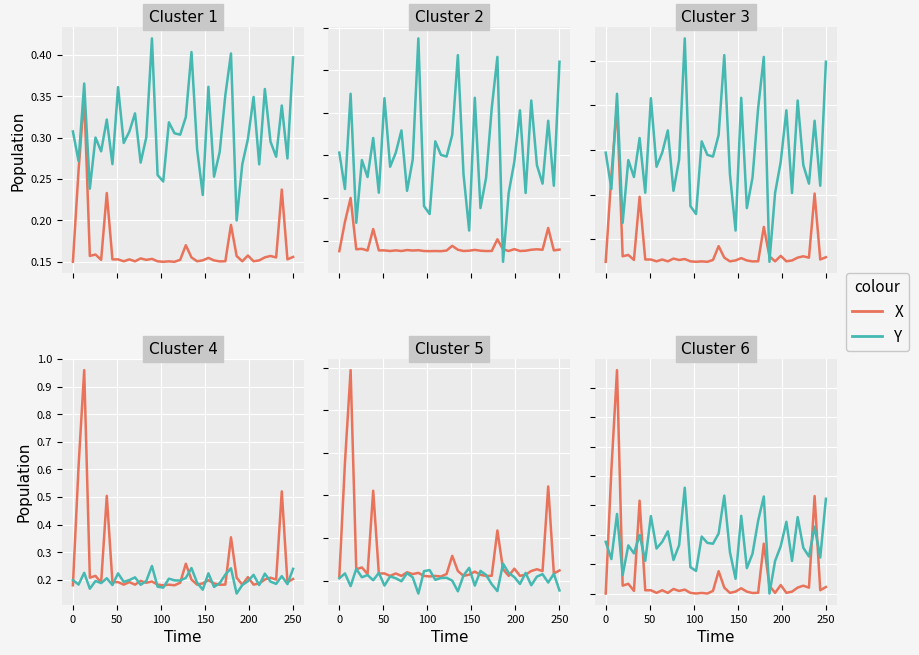

Where do Y and X first cross each other?

0 and 50